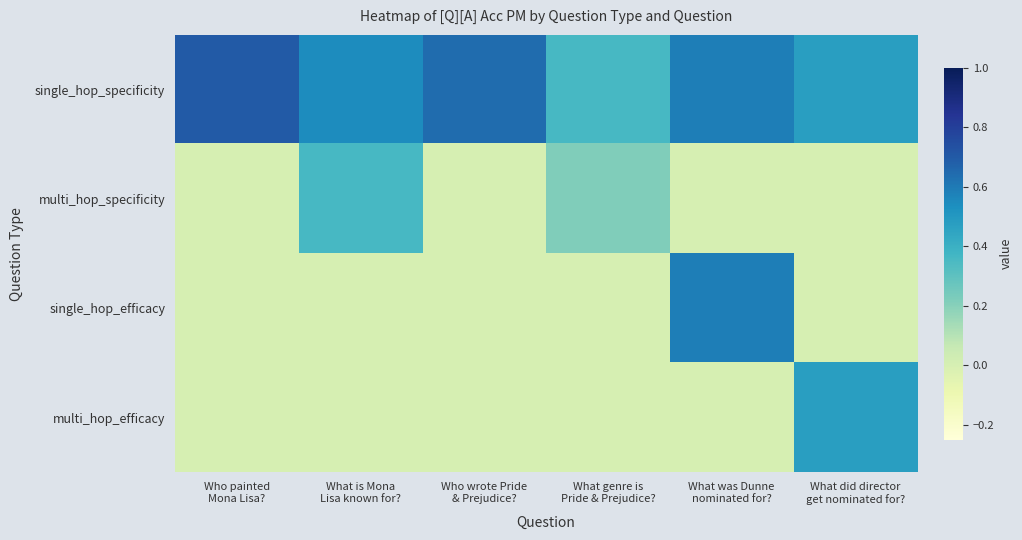

Rank the series at What was Dunne nominated for? from lowest to highest value.

multi_hop_specificity, multi_hop_efficacy, single_hop_specificity, single_hop_efficacy